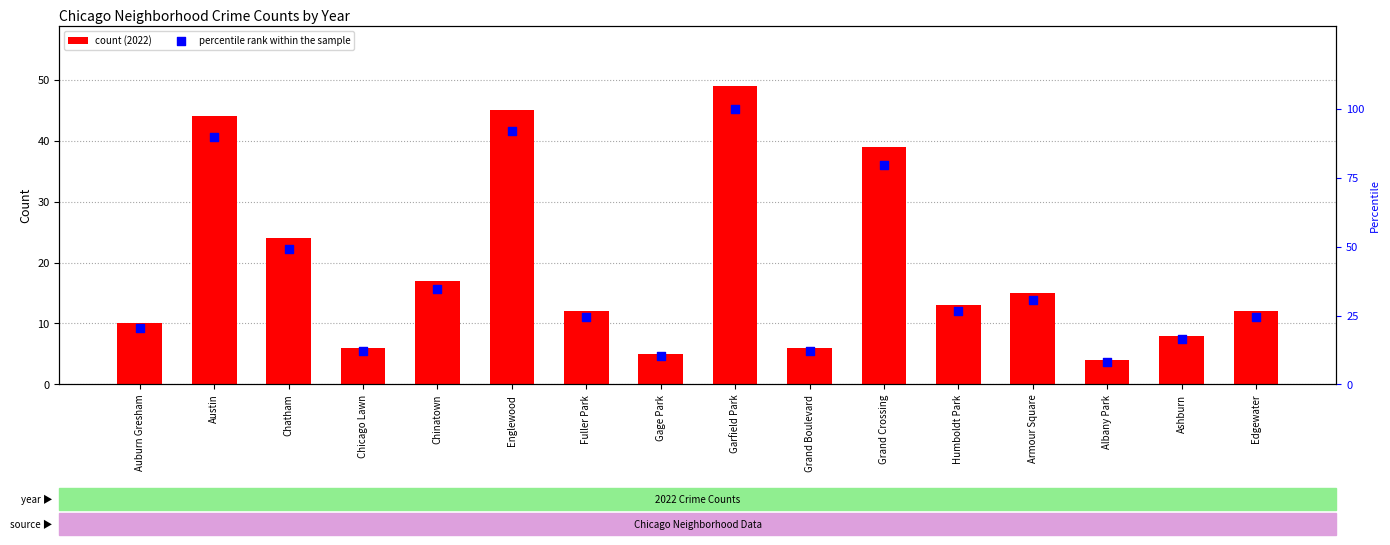

Is the value of percentile rank within the sample at Chatham greater than the value of count (2022) at Englewood?

Yes